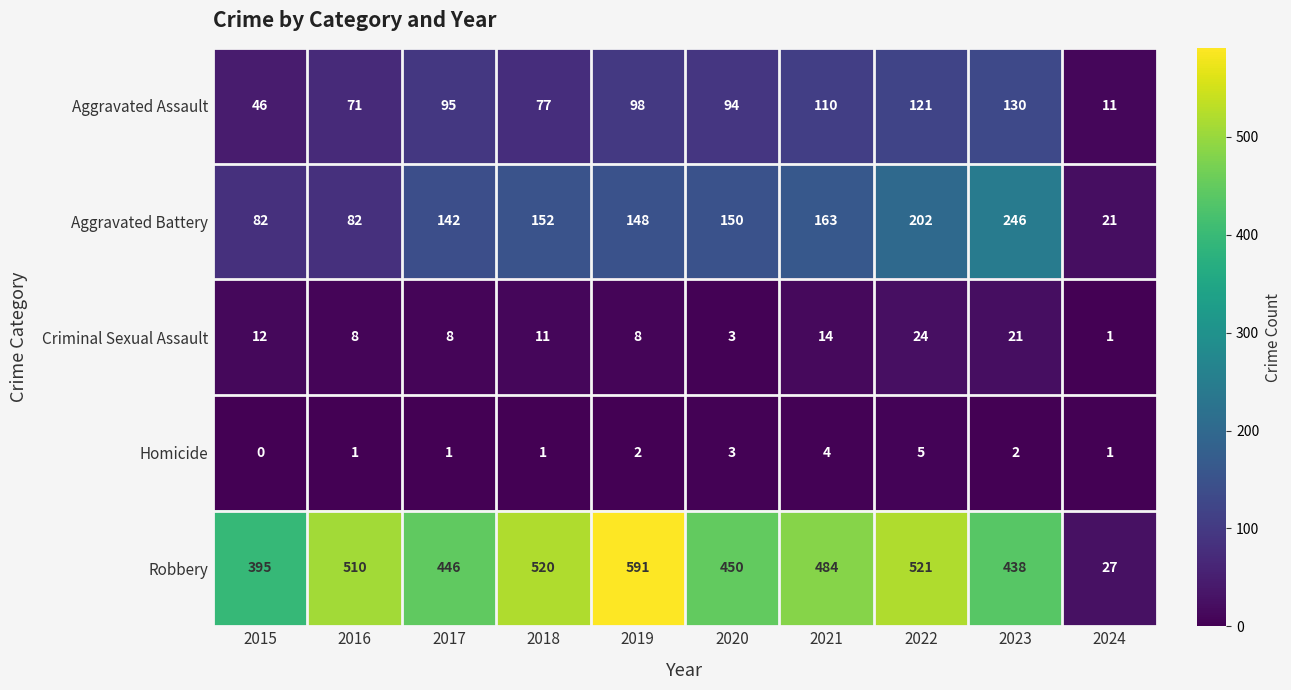

List the series in order of their peak value, highest first.

Robbery, Aggravated Battery, Aggravated Assault, Criminal Sexual Assault, Homicide